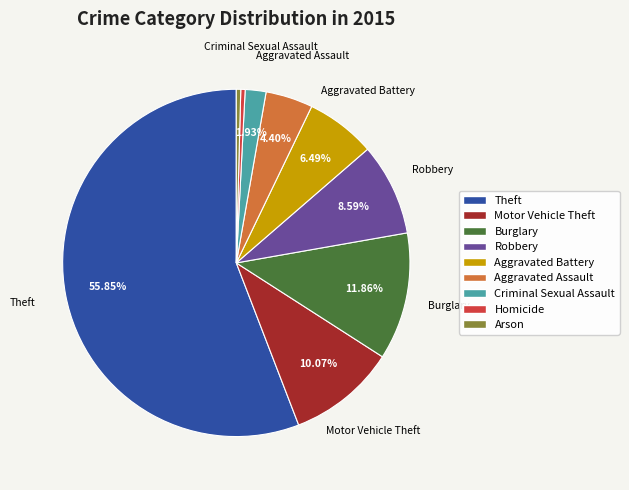

To the nearest percent, what is the average slice percentage?

11%